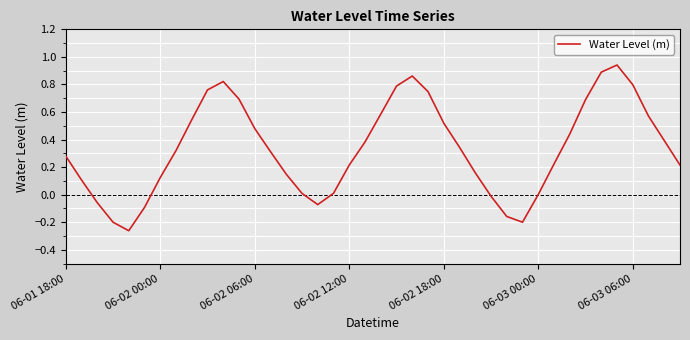

What is the difference between the maximum and minimum values?

1.2